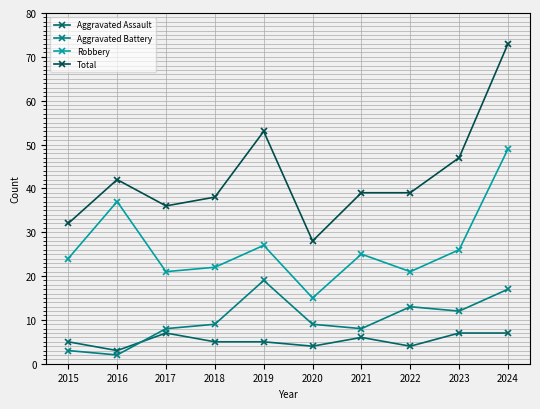

How many Aggravated Assault values are between 4 and 7?

9